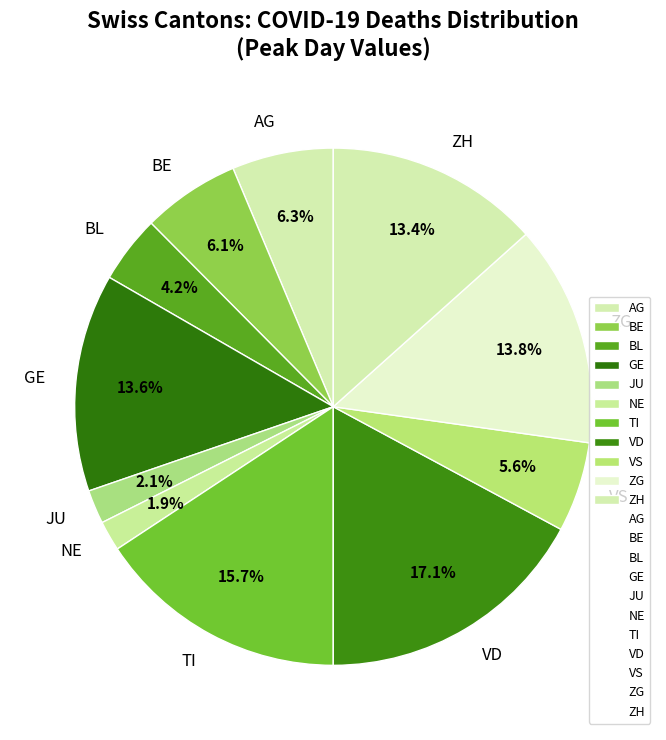

How many segments does this pie chart have?

11